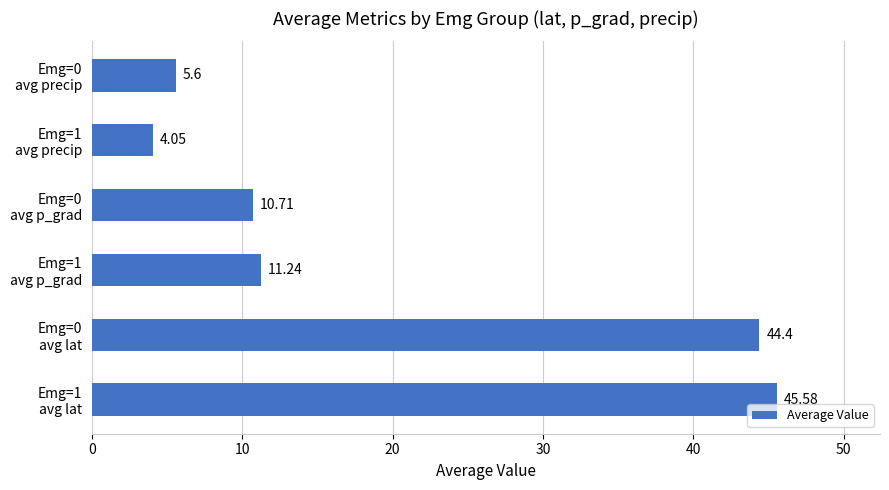

What is the average value?

20.3